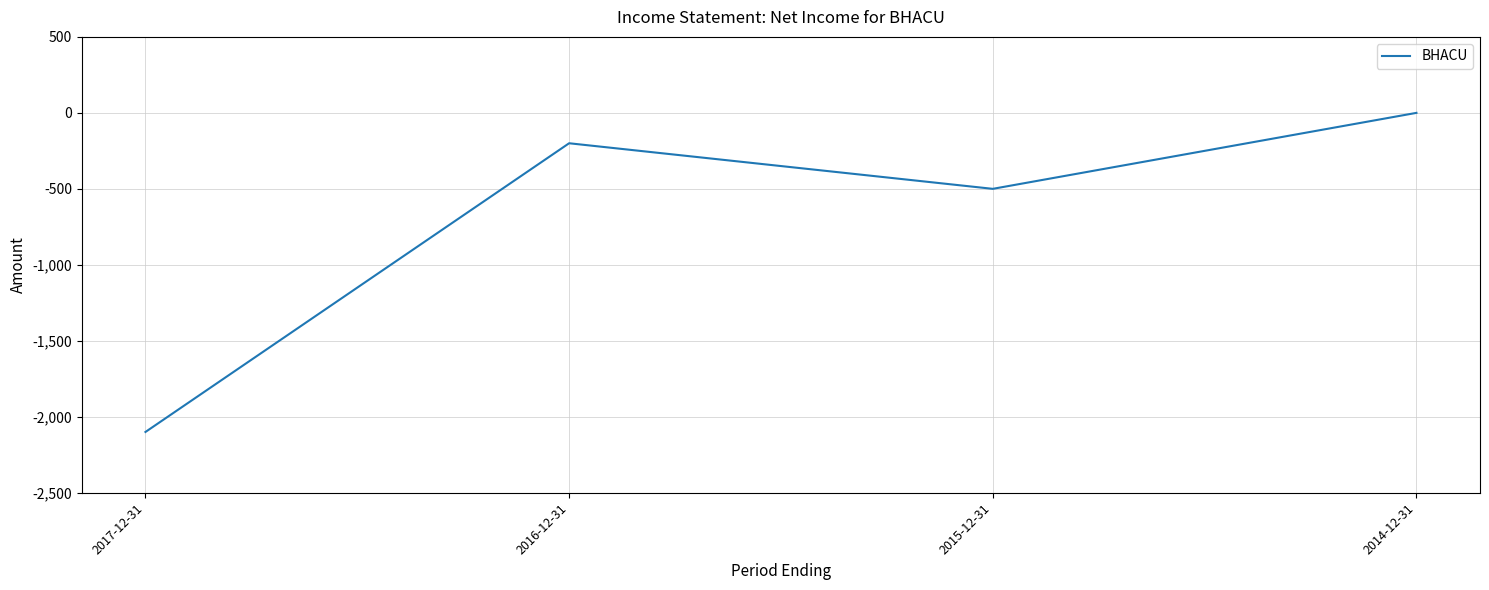

The chart shows a value of -3008 at 2017-12-31. True or false?

False